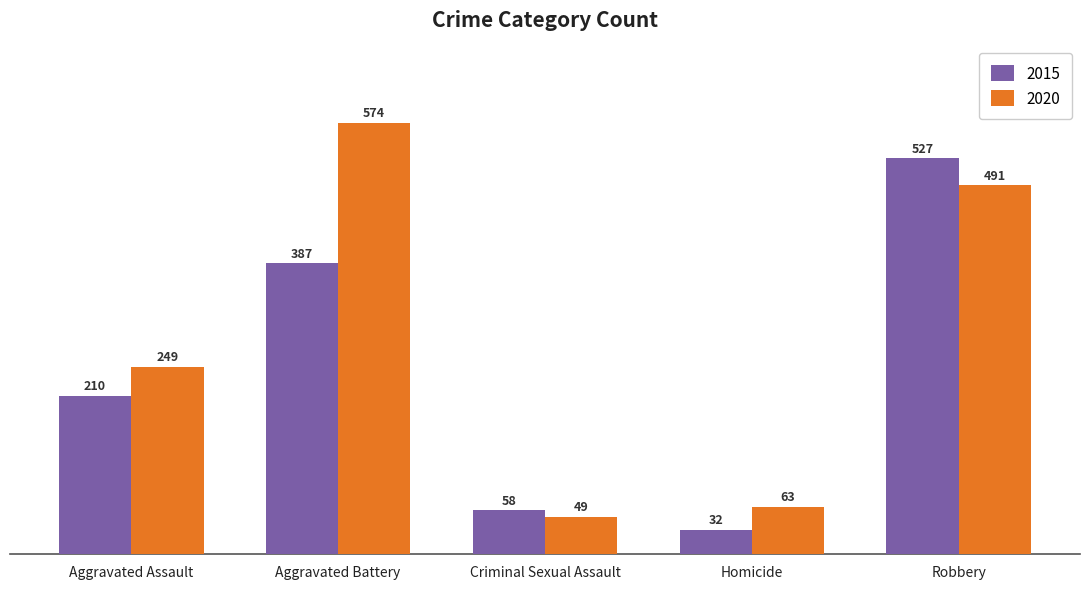

What is the average value of the 2020 series?

285